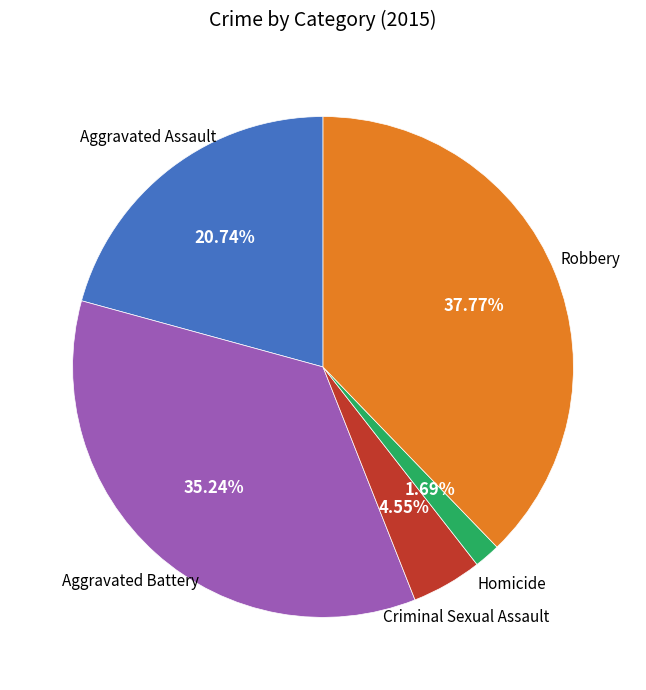

Is there a majority slice in this chart?

No